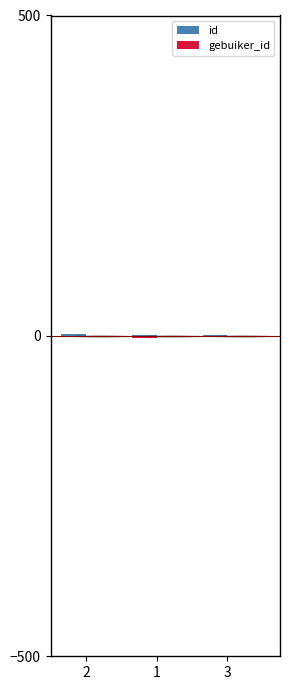

What value does the id series have at 3?

1